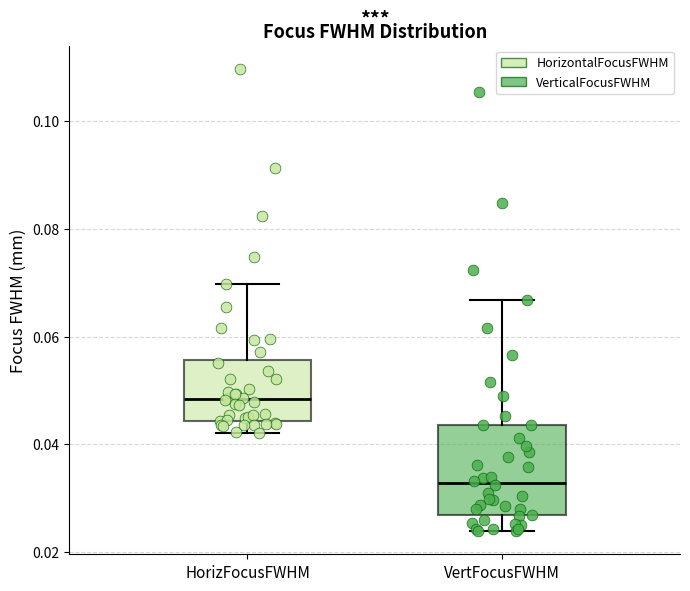

Reading left to right, read every box against the y-axis: the position of its median line, the range the box covers, and the ends of its whiskers. The values are not printed on the chart, so give them approximately, as read against the axis.

HorizFocusFWHM: median 0.048, box 0.044 to 0.056, whiskers 0.042 to 0.070
VertFocusFWHM: median 0.032, box 0.026 to 0.044, whiskers 0.024 to 0.066